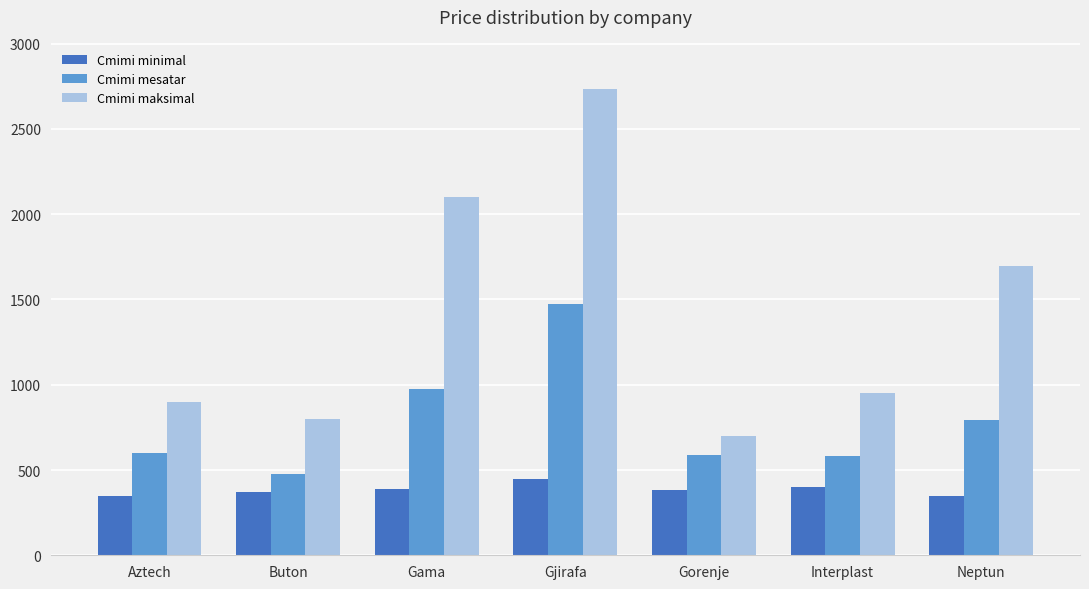

Which series changed the most between Interplast and Neptun?

Cmimi maksimal